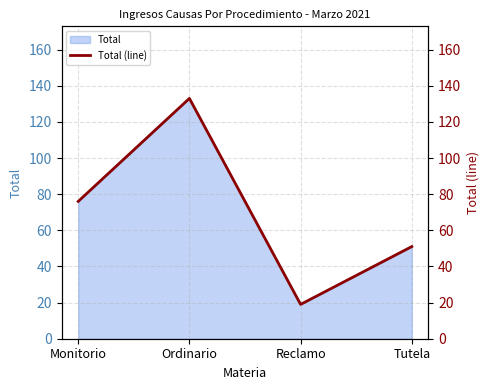

Rank the categories by value from highest to lowest.

Ordinario, Monitorio, Tutela, Reclamo